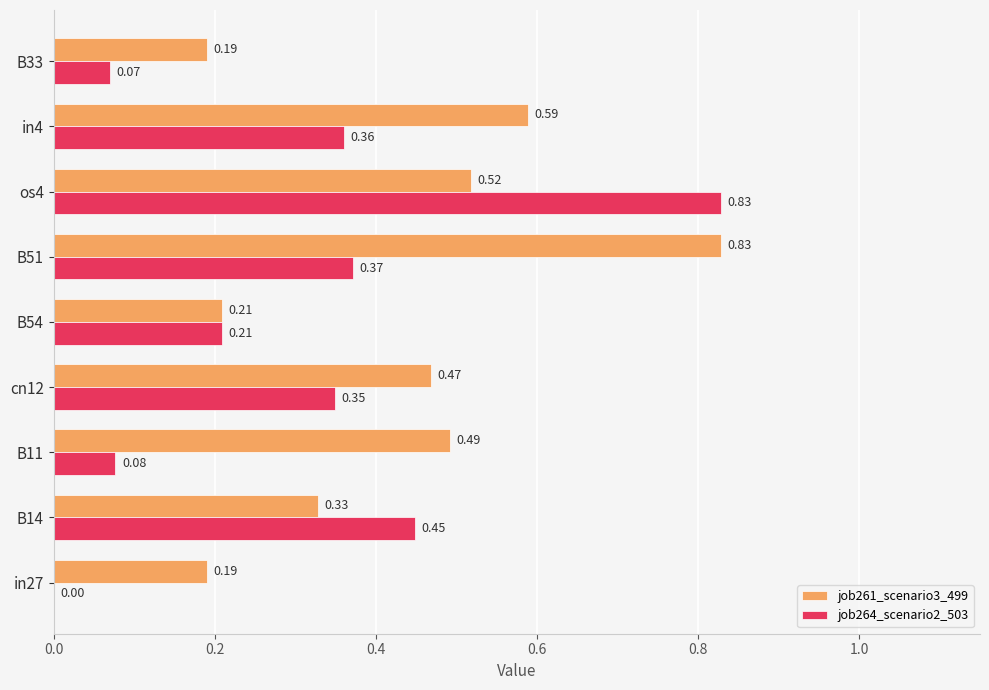

What is the sum of all job261_scenario3_499 values?

3.8